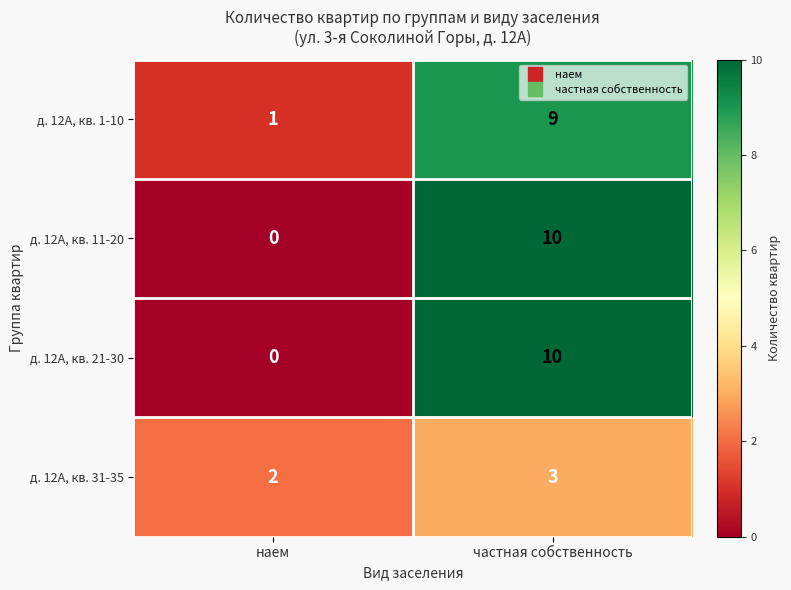

What is the spread (max minus min) of values at частная собственность?

7